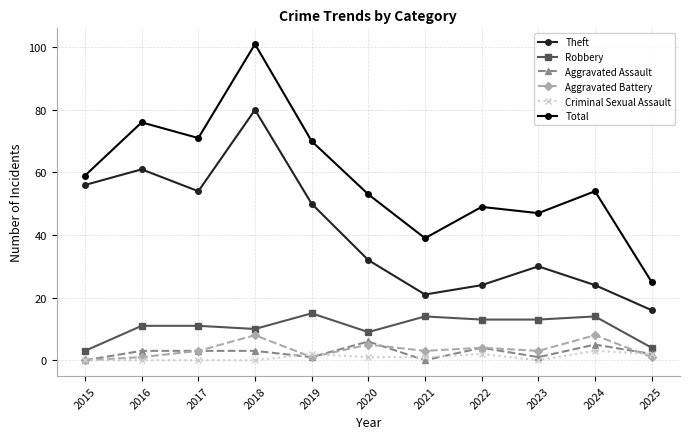

Which category has the highest value in the Total series?

2018